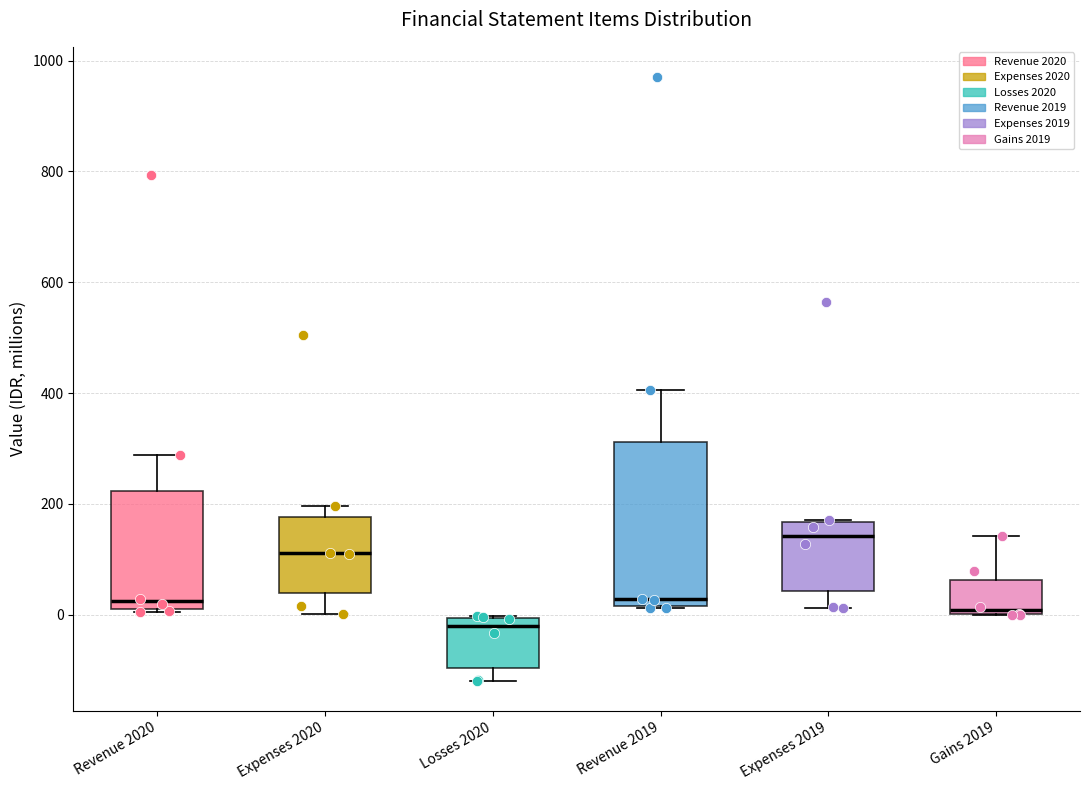

Comparing the boxes themselves (not the whiskers), which one is the tallest?

Revenue 2019